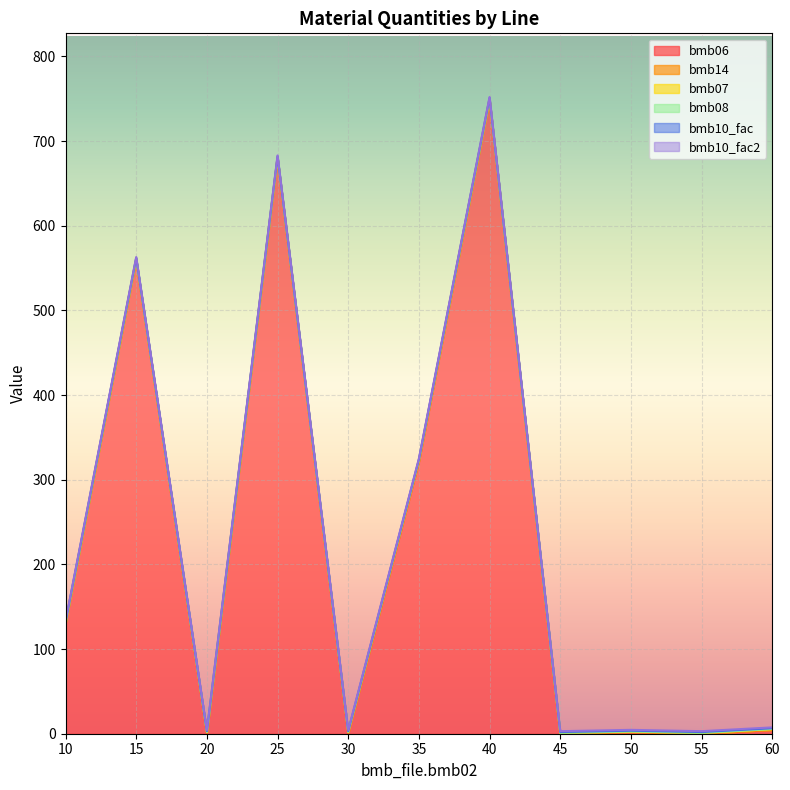

What is the value of the bmb10_fac2 point at the 8th from the left?

1.0